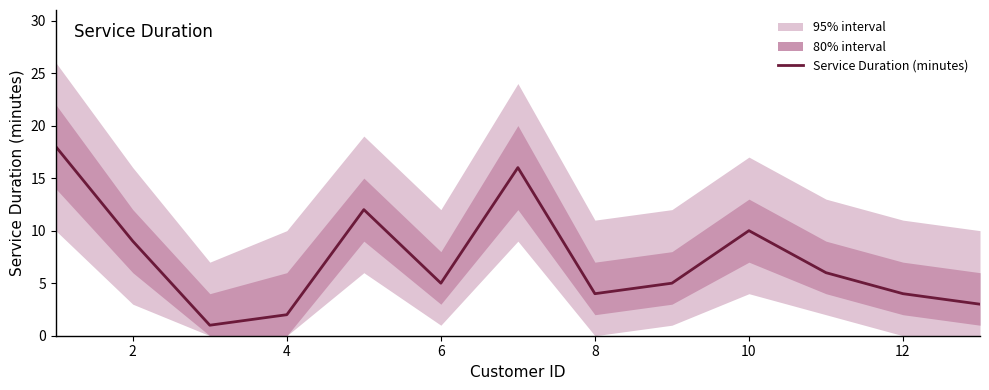

Count the number of data series in this chart.

1